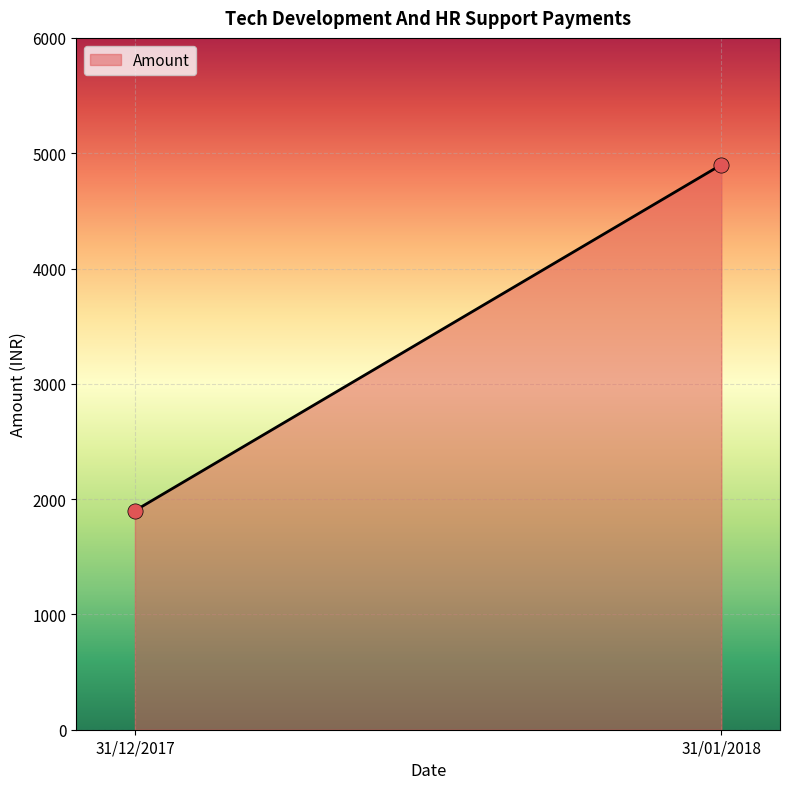

What is the average Y value?

3400